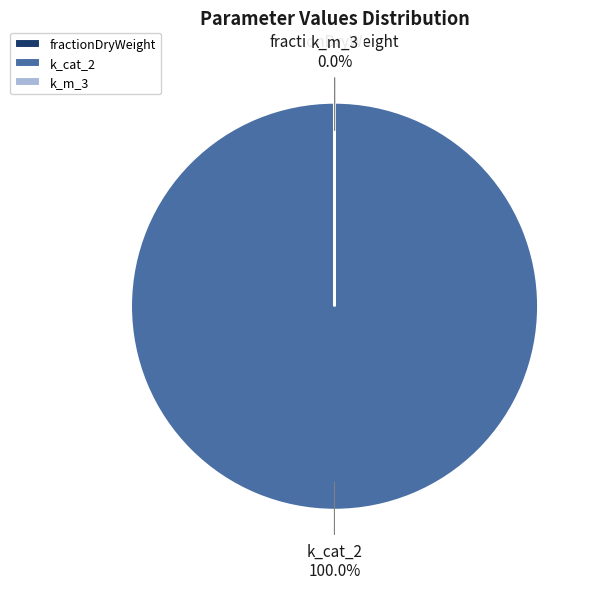

True or false: k_cat_2 accounts for 100% of the total.

True